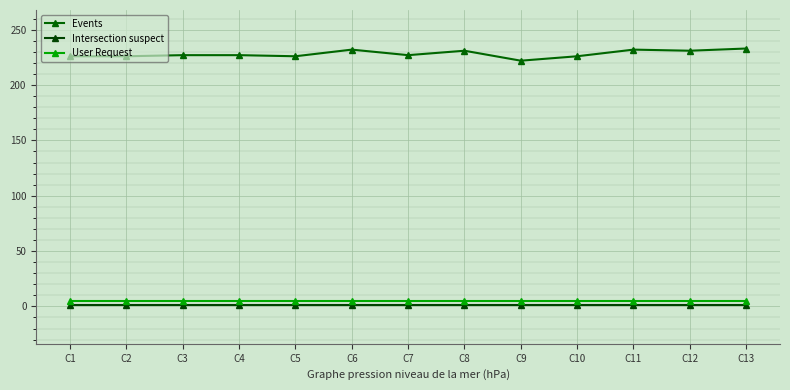

Is the value of Intersection suspect at C5 greater than the value of Events at C4?

No